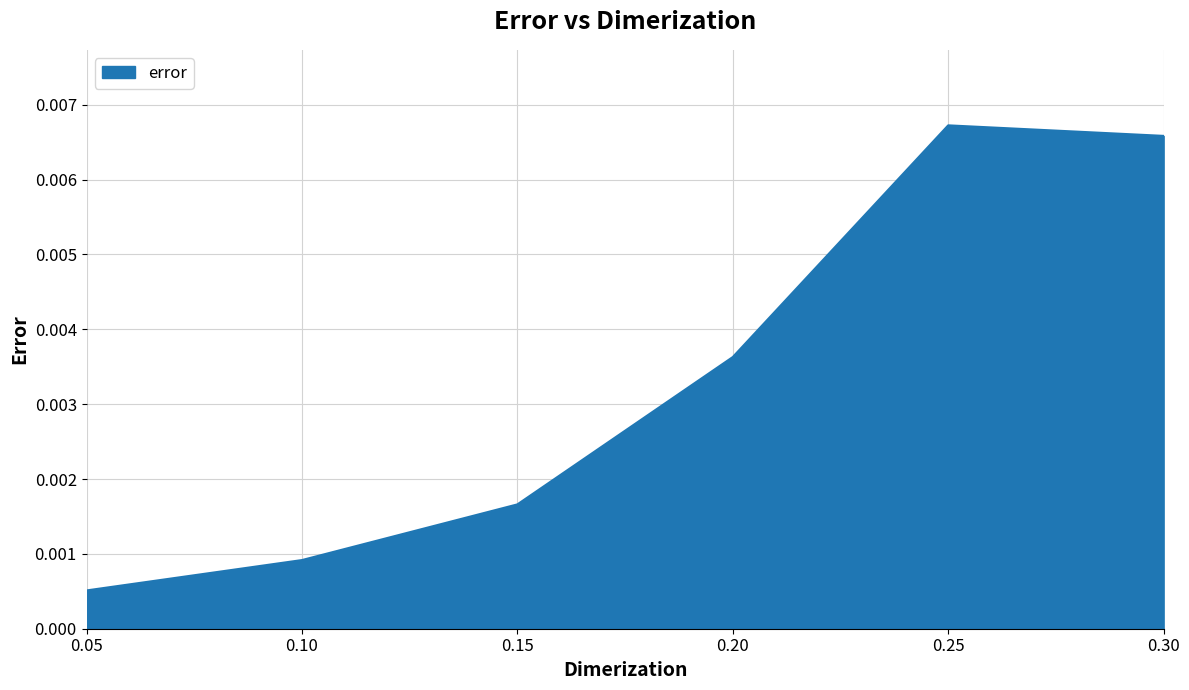

How many interior local peaks (higher than both neighbors) does the data have?

1